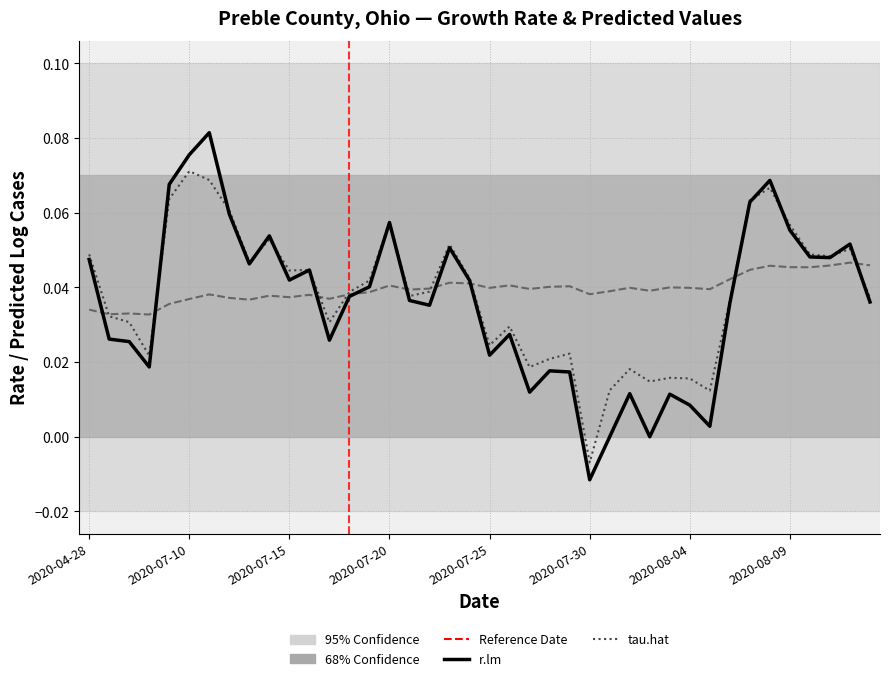

True or false: tau.hat and r.lm intersect in this chart.

True